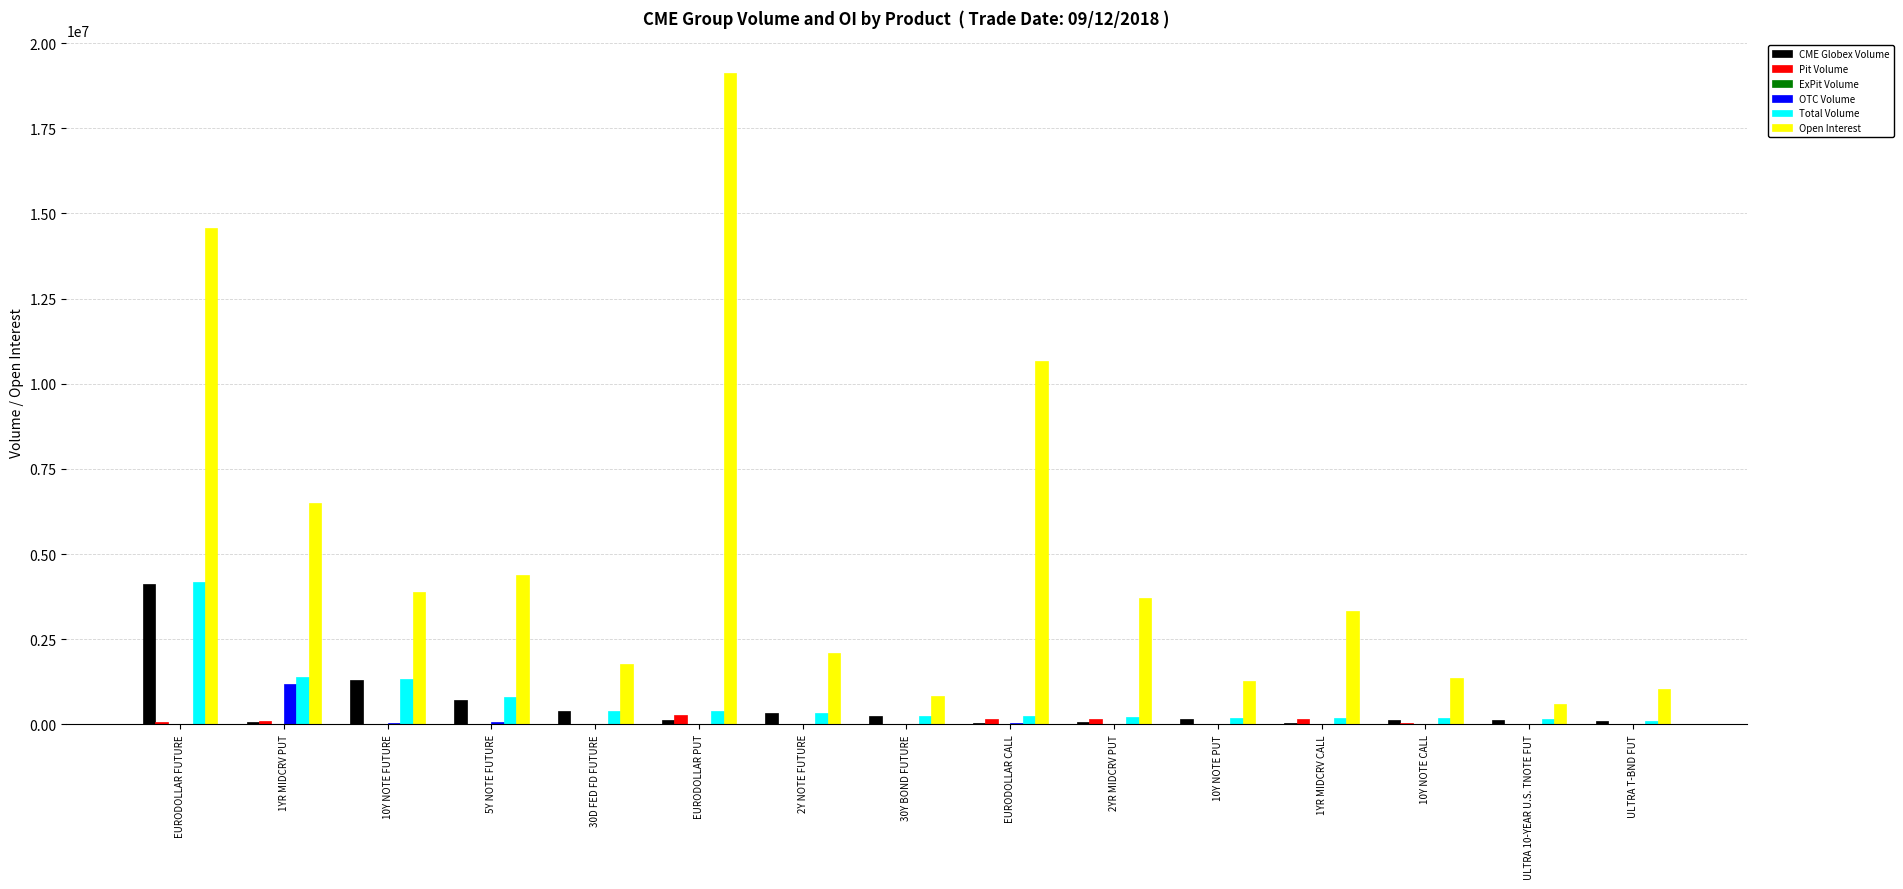

What is the sum of the OTC Volume values at 2Y NOTE FUTURE and ULTRA 10-YEAR U.S. TNOTE FUT?

33950